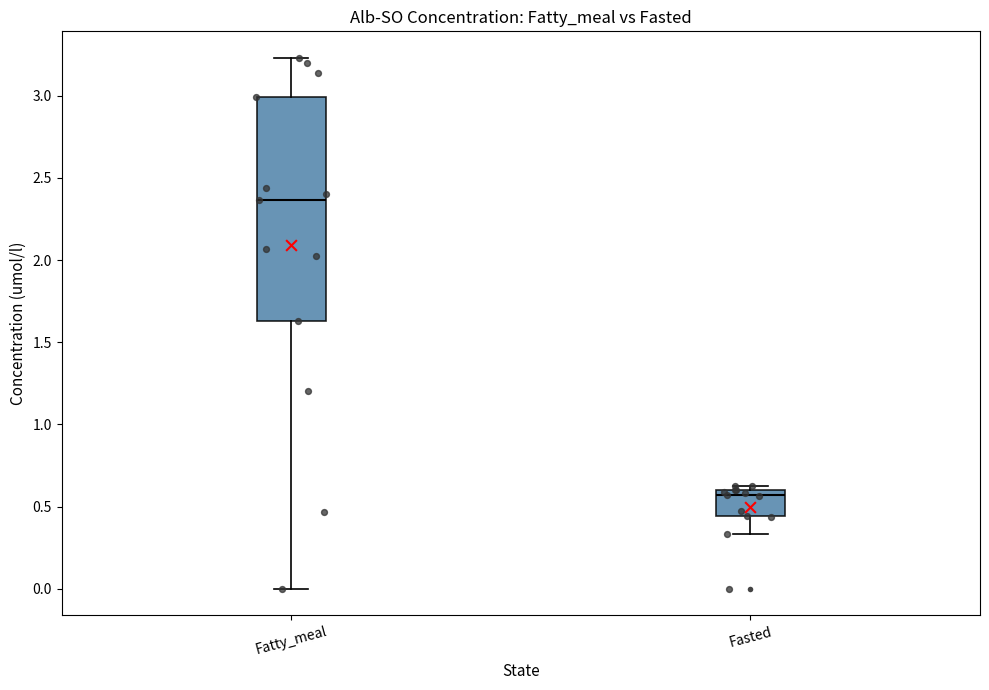

Where does the lower whisker of the box for Fasted end on the y-axis? The values are not printed on the chart, so give them approximately, as read against the axis.

0.35